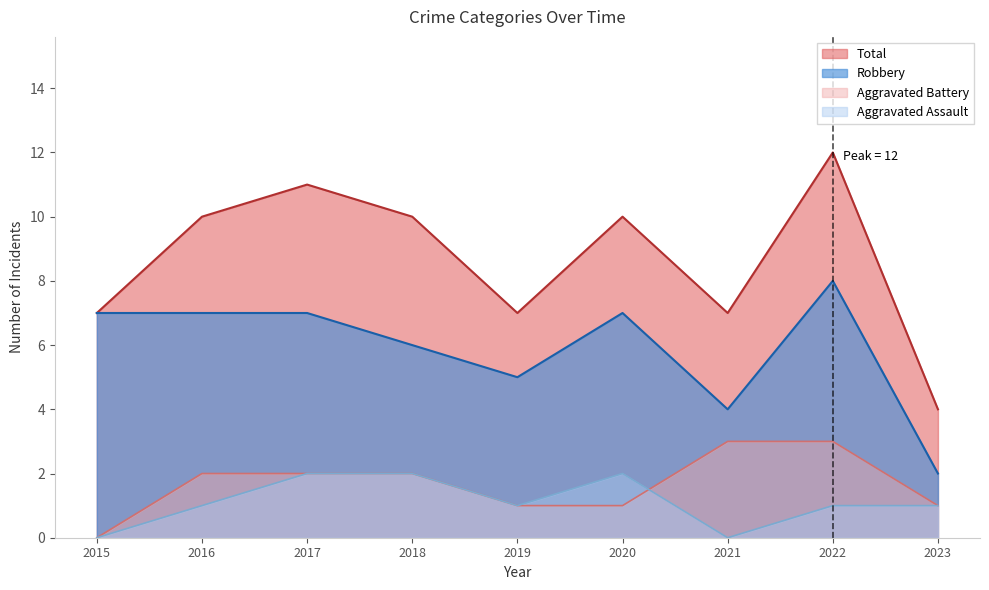

The value of Aggravated Assault at 2022 is 1. True or false?

True